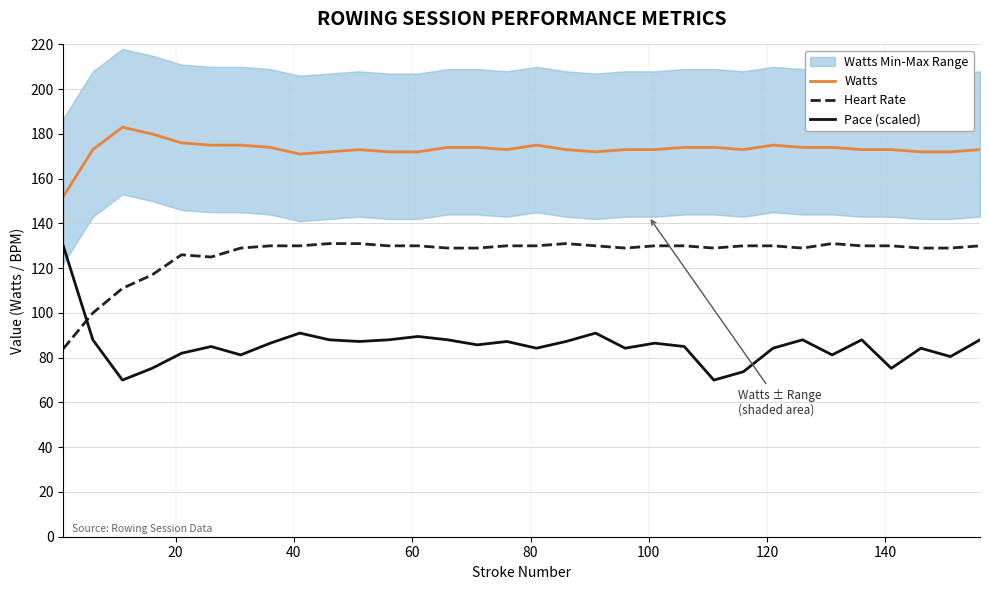

Which has a higher value, 16 or 24?

16